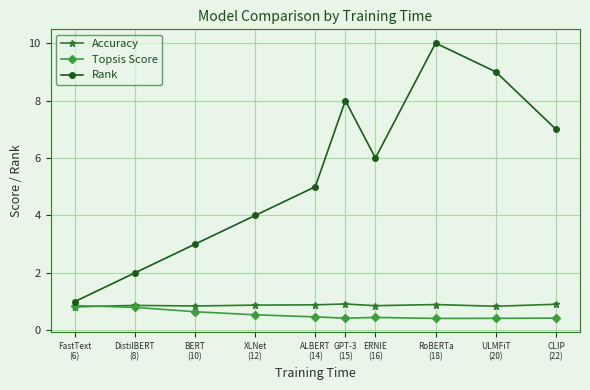

Where is Rank nearest to the value 5?

ALBERT
(14)